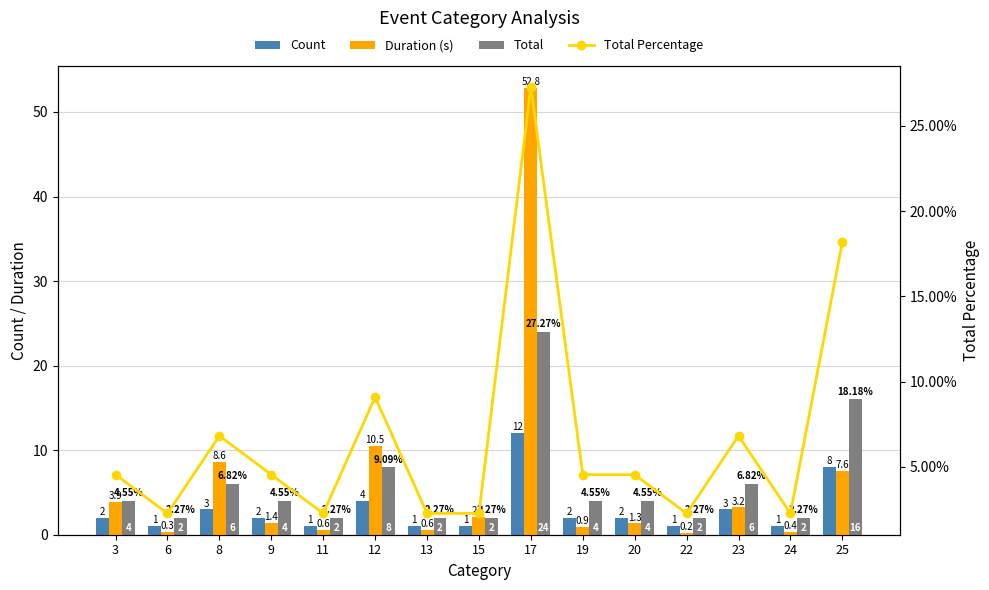

Reading left to right, transcribe all the data shown in this chart.

Count: 2.0	1.0	3.0	2.0	1.0	4.0	1.0	1.0	12.0	2.0	2.0	1.0	3.0	1.0	8.0
Duration (s): 3.9	0.3	8.6	1.4	0.6	10.5	0.6	2.1	52.8	0.9	1.3	0.2	3.2	0.4	7.6
Total: 4.0	2.0	6.0	4.0	2.0	8.0	2.0	2.0	24.0	4.0	4.0	2.0	6.0	2.0	16.0
Total Percentage: 4.5	2.3	6.8	4.5	2.3	9.1	2.3	2.3	27.3	4.5	4.5	2.3	6.8	2.3	18.2